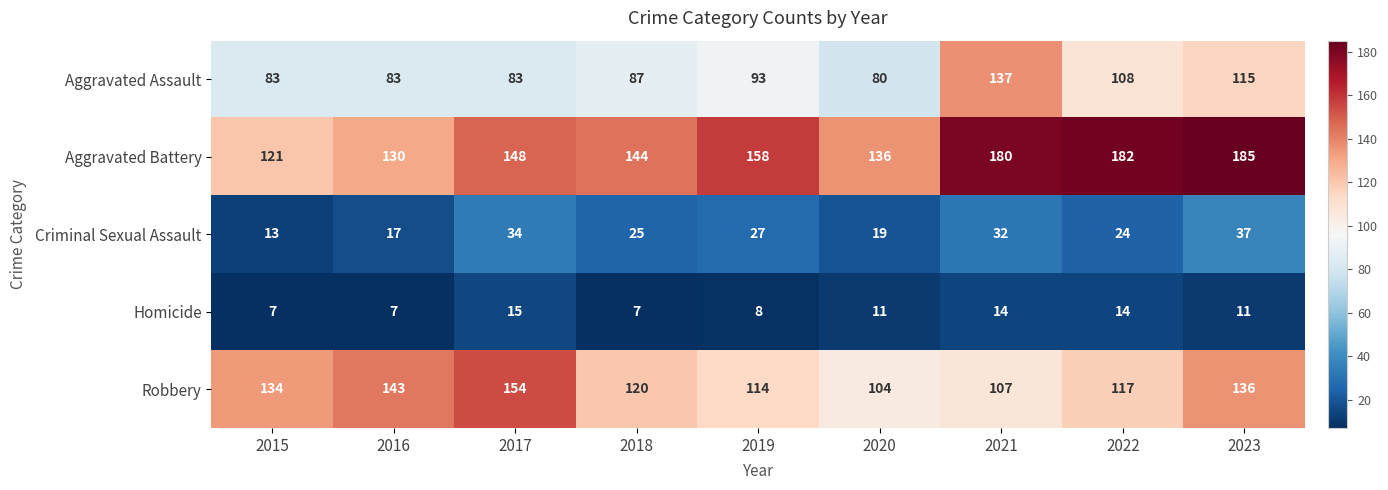

Count the number of categories in the chart.

9